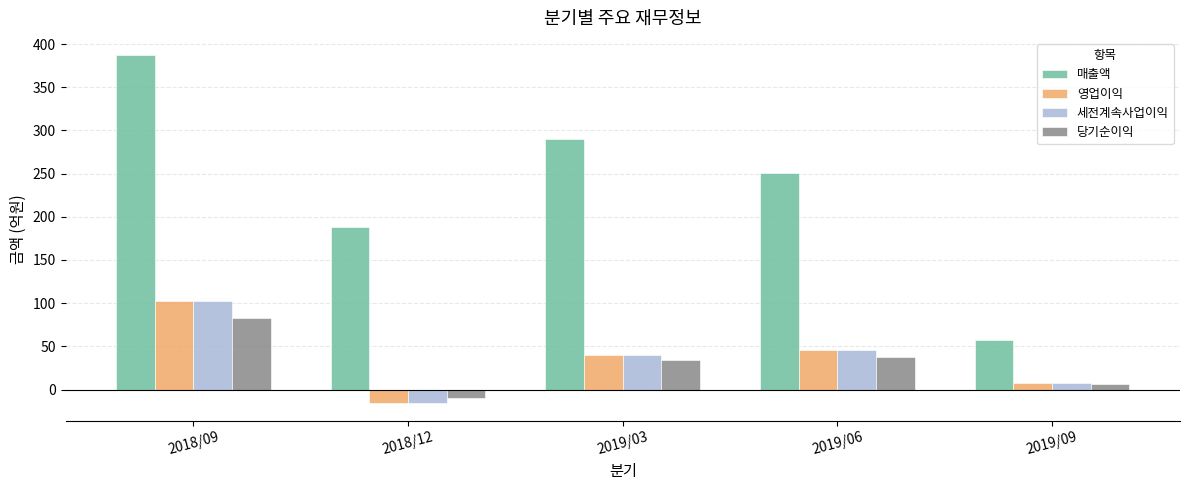

How many groups of bars are there?

5